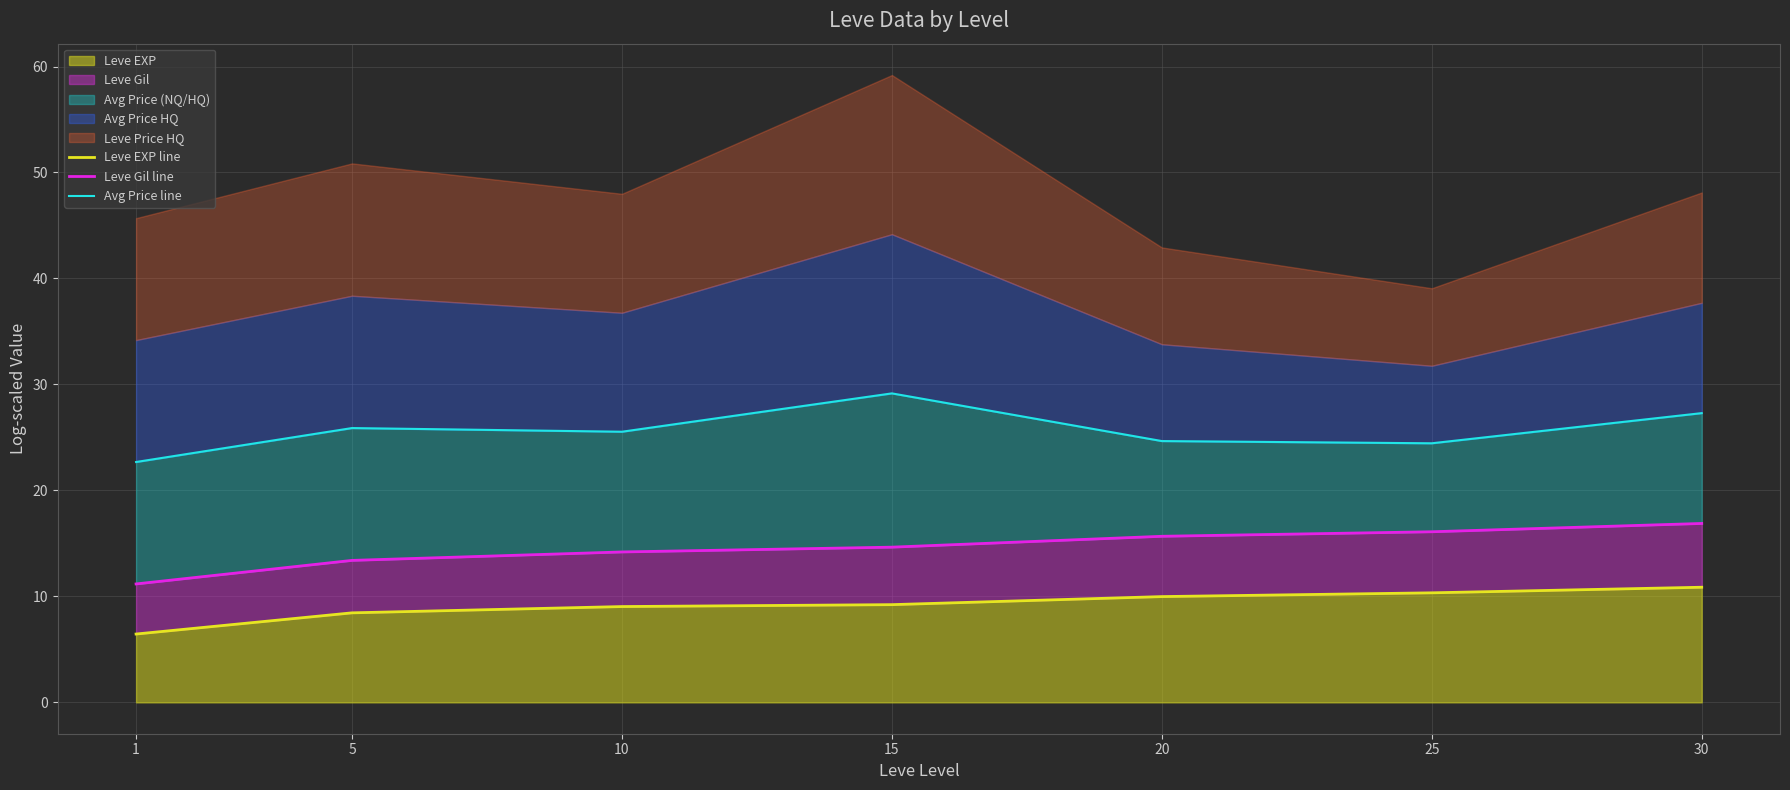

What is the value of the Avg Price line point at the 3rd from the left?

25.5